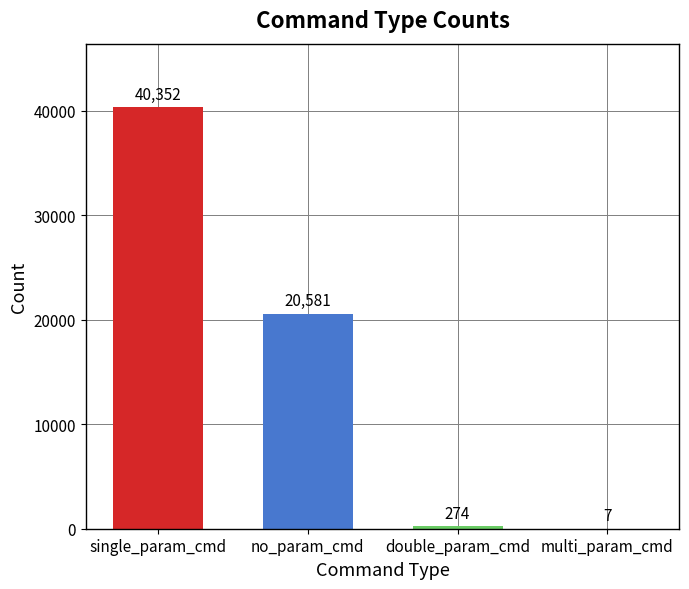

How many distinct data groups are displayed?

1